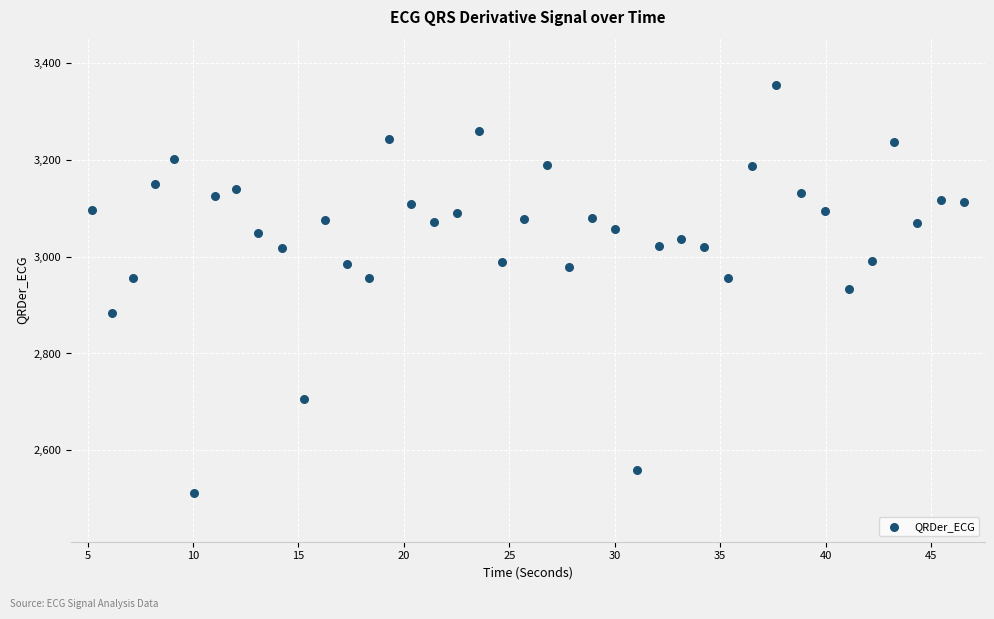

What is the range of Y values (max minus min)?

844.1